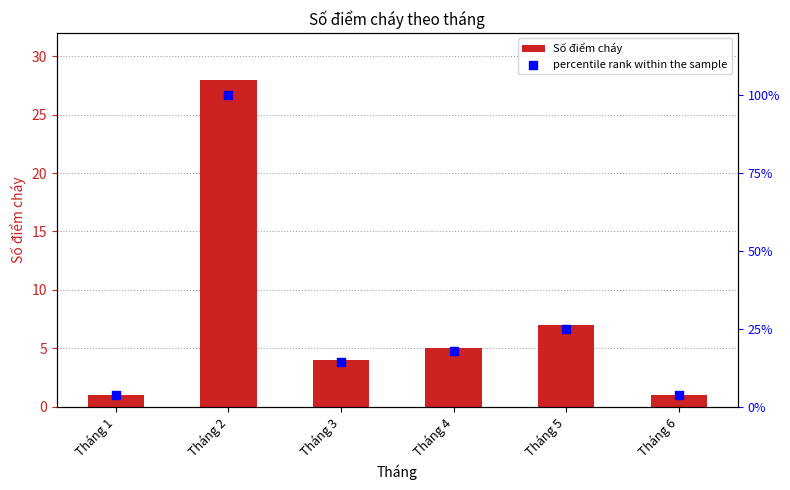

At which category is the sum across all series the highest?

Tháng 2